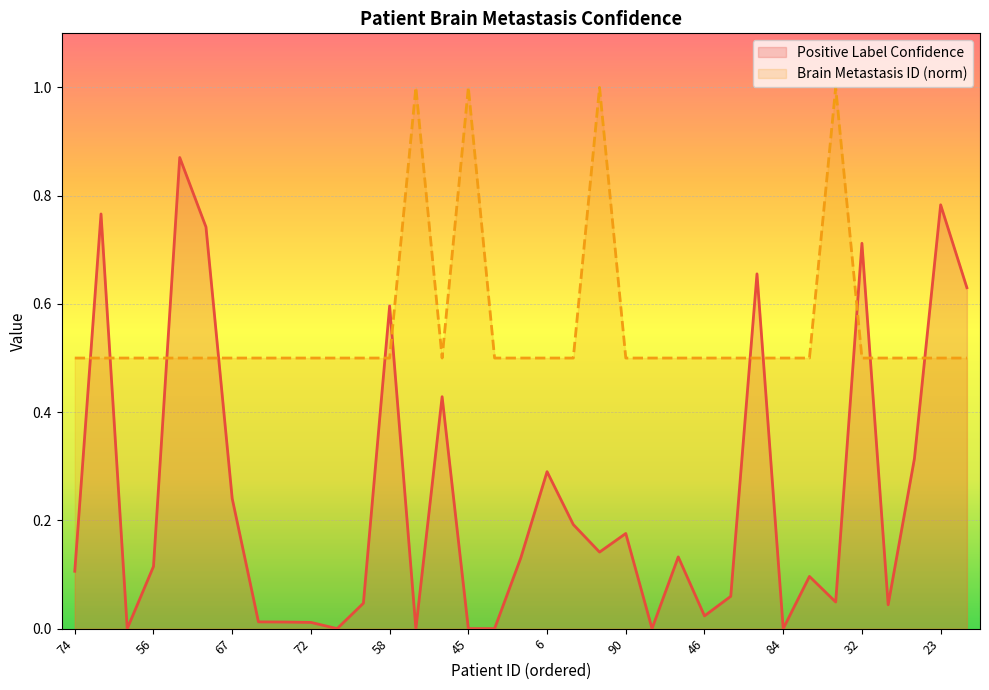

How many intersections are there between Brain Metastasis ID and Positive Label Confidence?

11